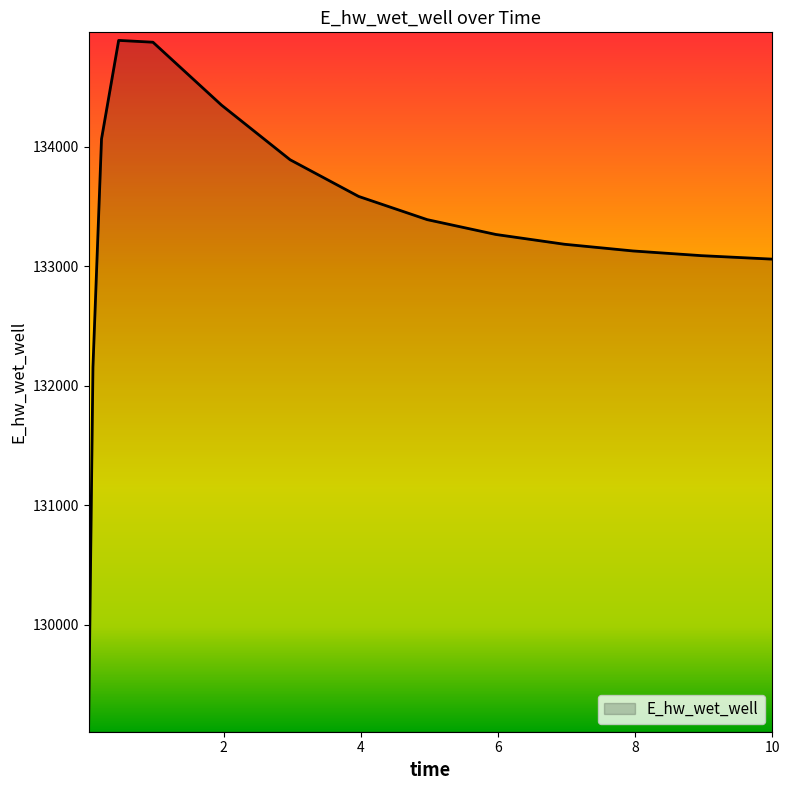

What is the difference between the maximum and minimum values?

5723.3